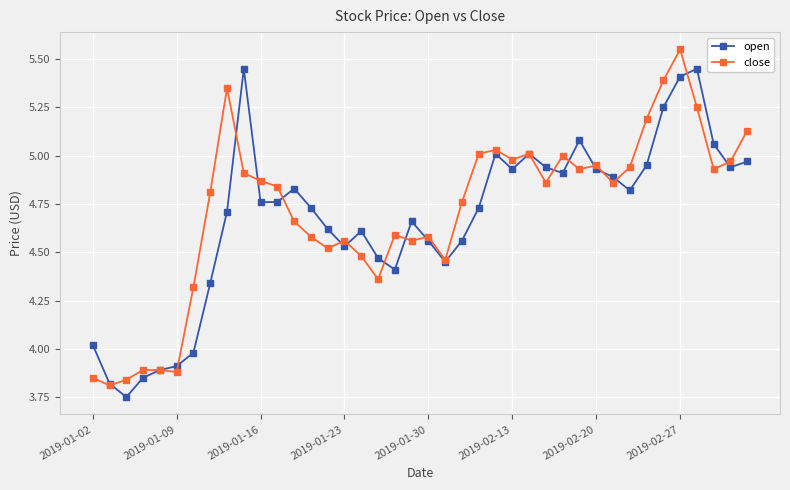

How many values in the close series exceed 4?

34